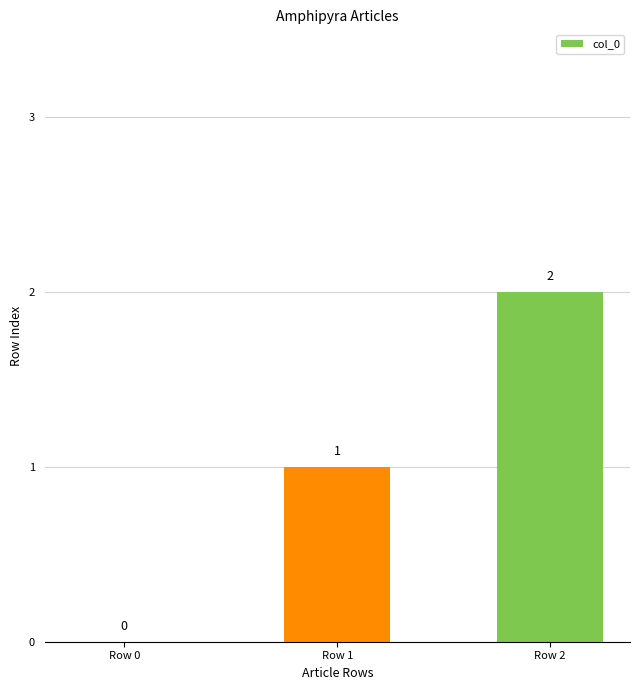

Between Row 1 and Row 2, which is larger?

Row 2